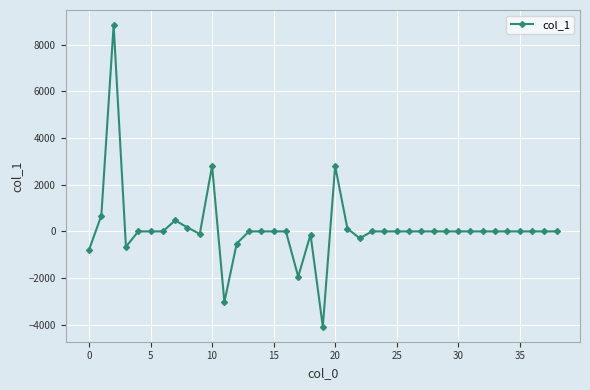

How many values are below 0?

9